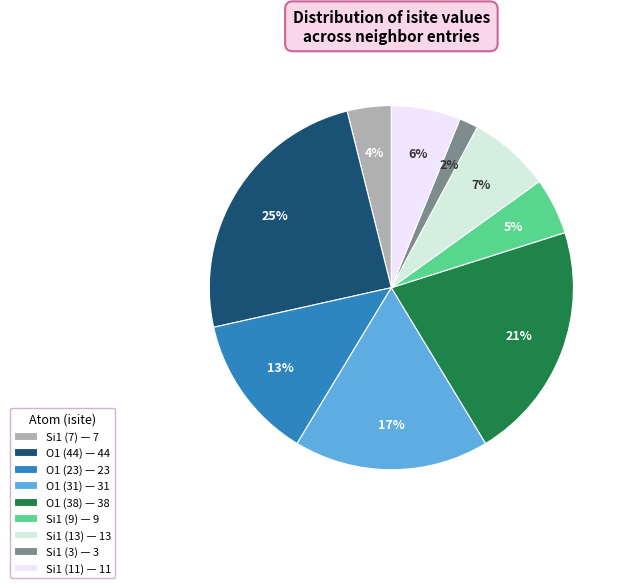

Which category has the biggest portion of the pie?

O1 (44) — 44